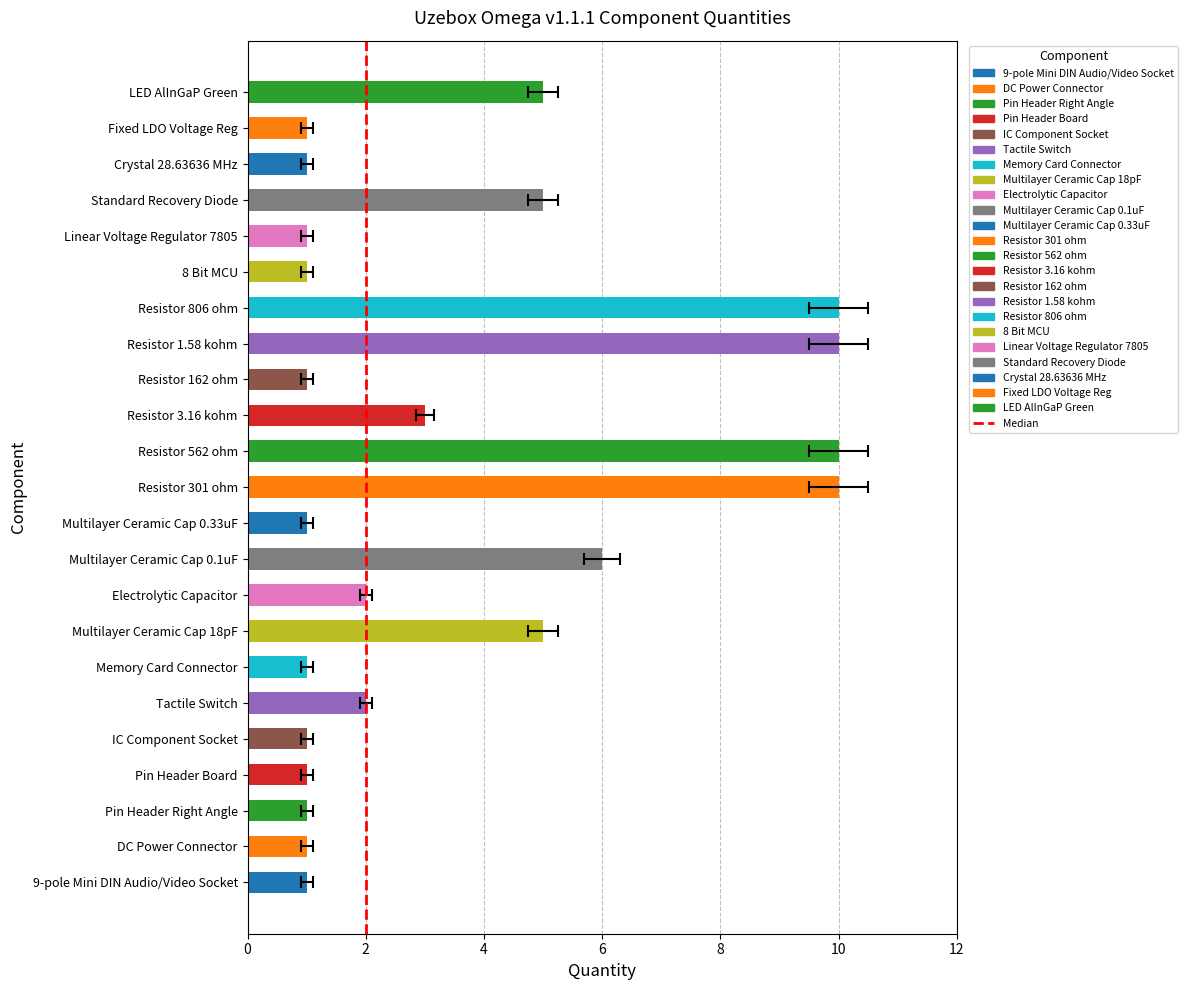

Is it true that the value at 2 is 1?

True